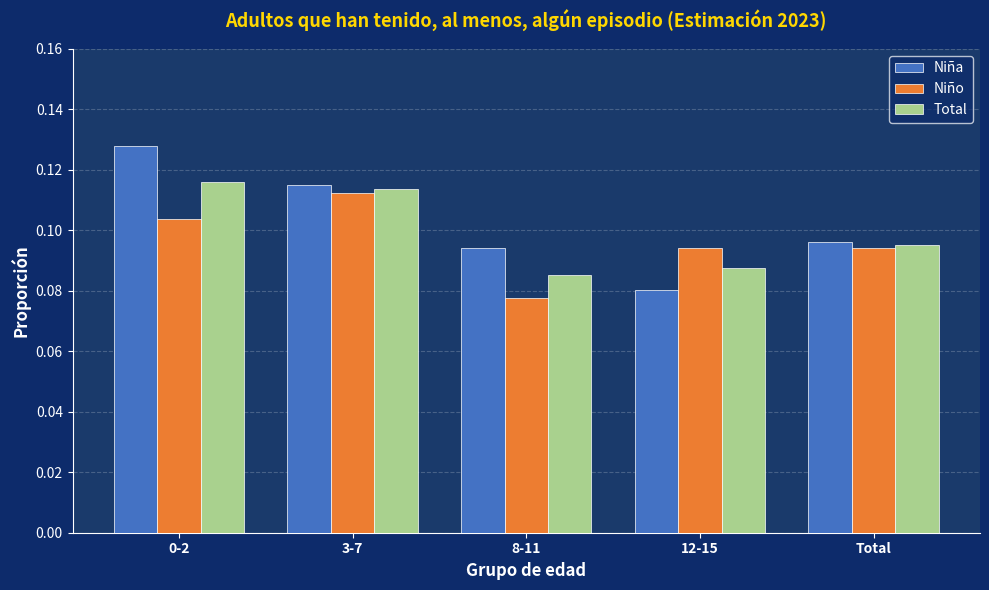

How many Total values are between 0 and 1?

5